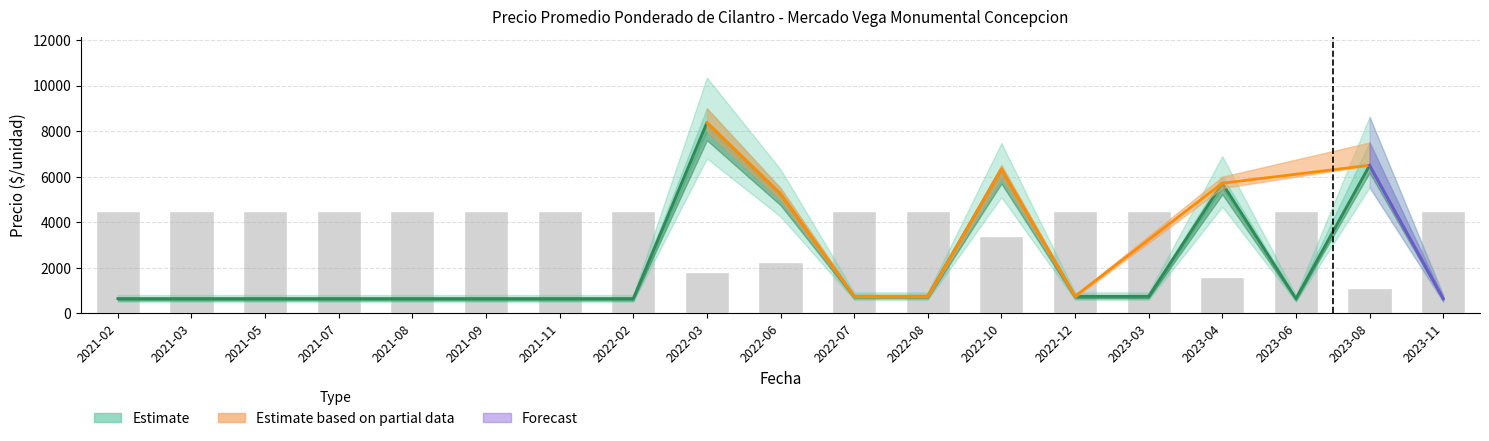

What is the difference between the maximum and second lowest values in the Volumen series?

2925